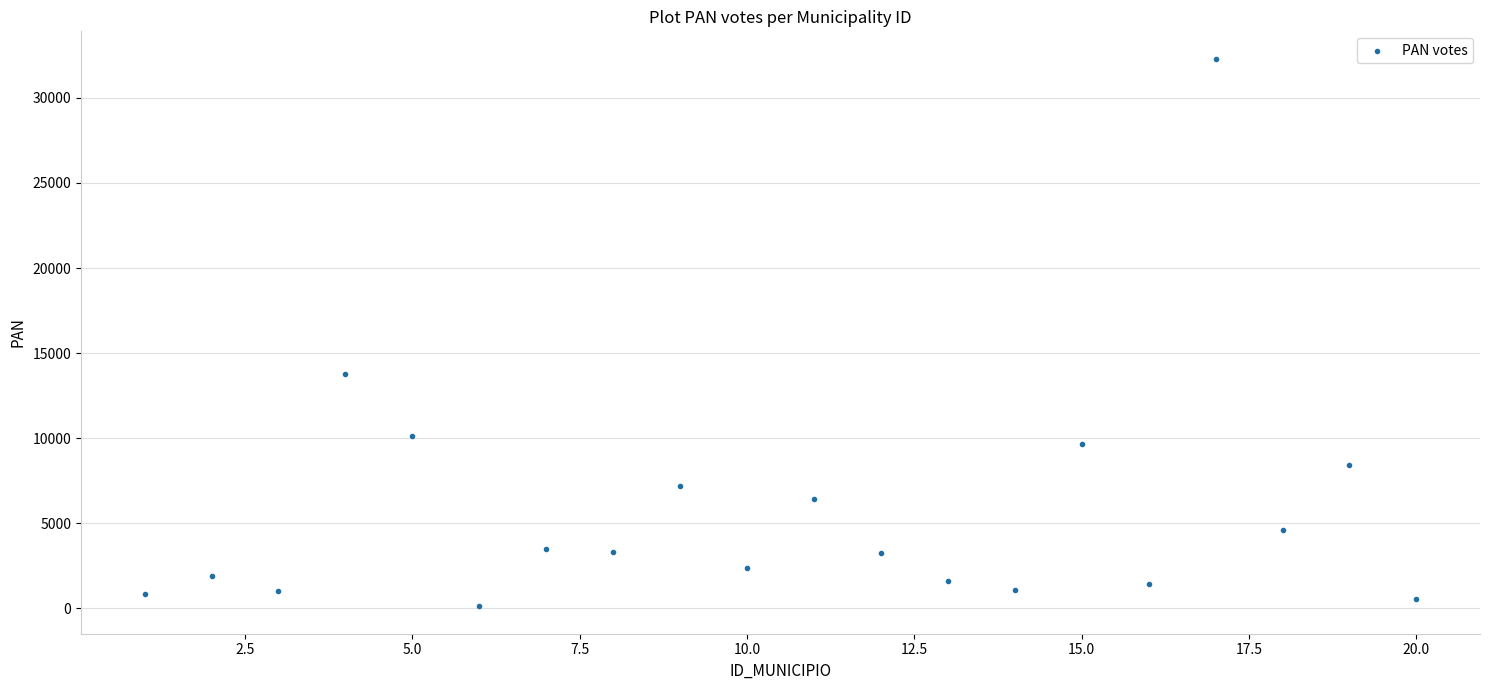

What is the range of X values (max minus min)?

19